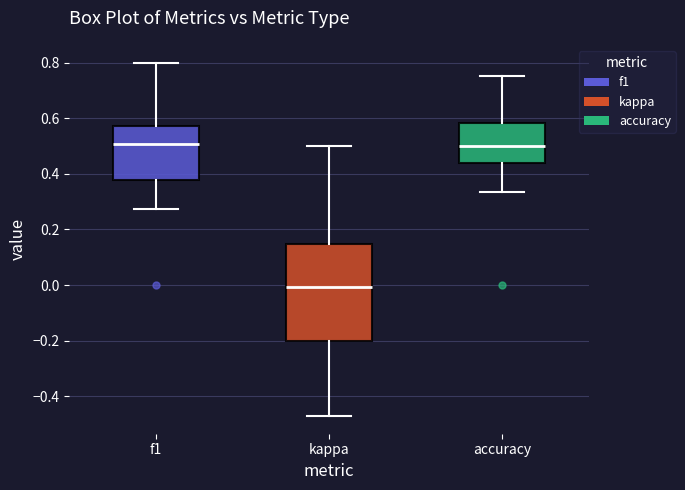

Reading left to right, read every box against the y-axis: the position of its median line, the range the box covers, and the ends of its whiskers. The values are not printed on the chart, so give them approximately, as read against the axis.

f1: median 0.50, box 0.38 to 0.58, whiskers 0.28 to 0.80
kappa: median 0.00, box -0.20 to 0.14, whiskers -0.48 to 0.50
accuracy: median 0.50, box 0.44 to 0.58, whiskers 0.34 to 0.76